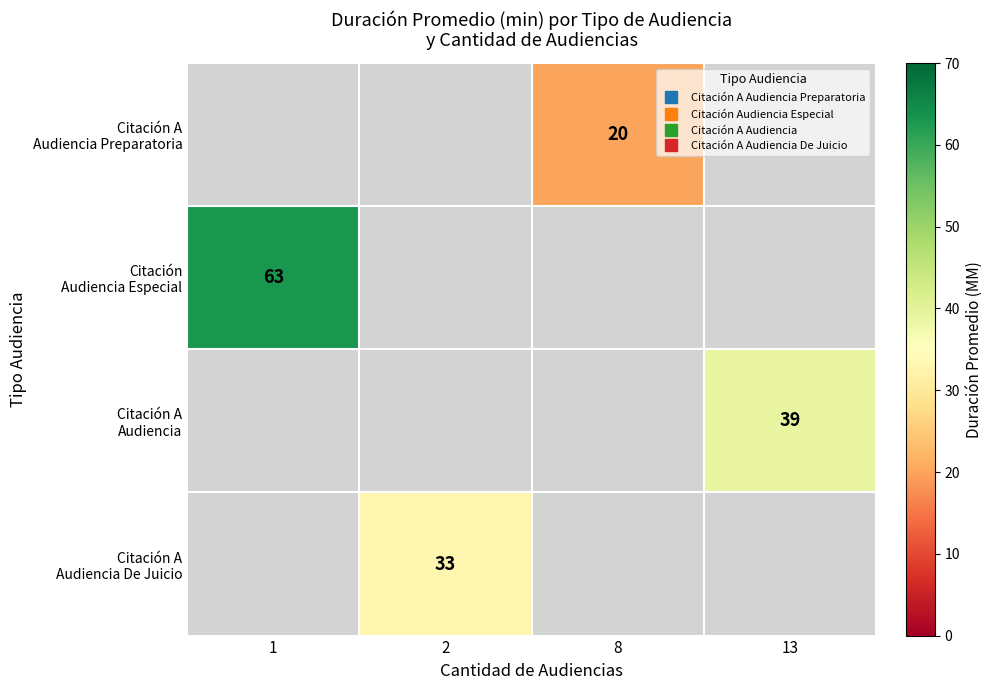

Which label corresponds to the largest value in the chart?

1